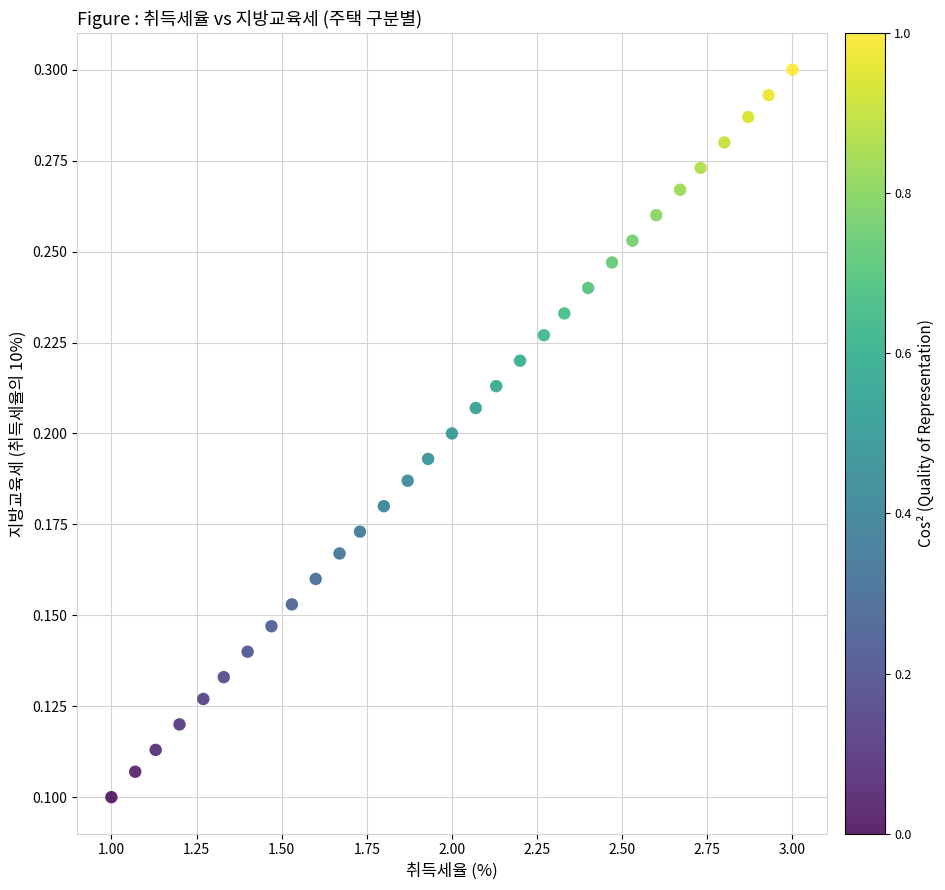

What is the range of X values (max minus min)?

2.0